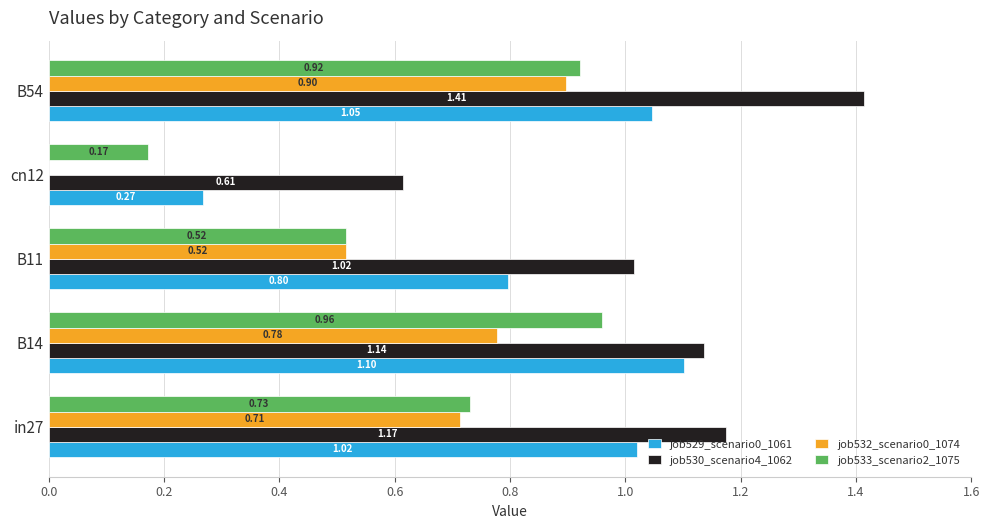

What is the sum of all job533_scenario2_1075 values?

3.3